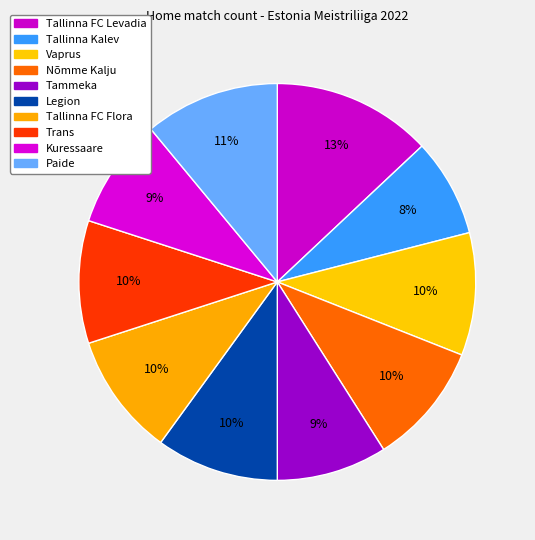

What percentage do Tallinna Kalev and Vaprus together represent?

18.0%